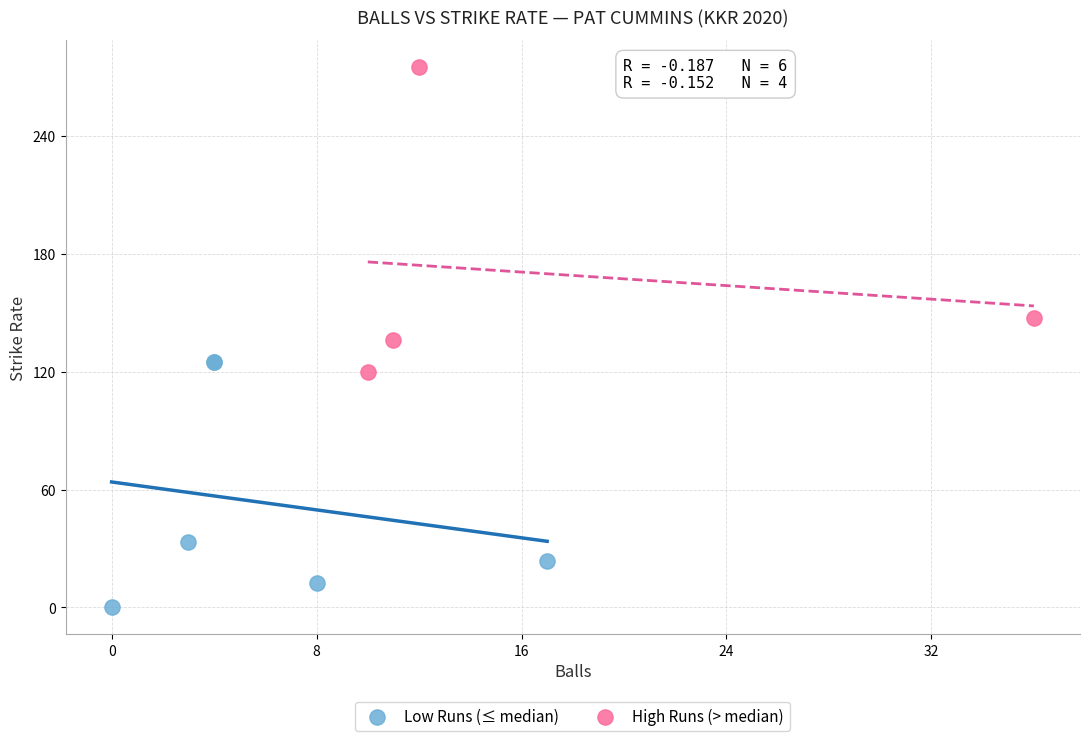

Which series has the largest Y range (max minus min)?

High Runs (> median)